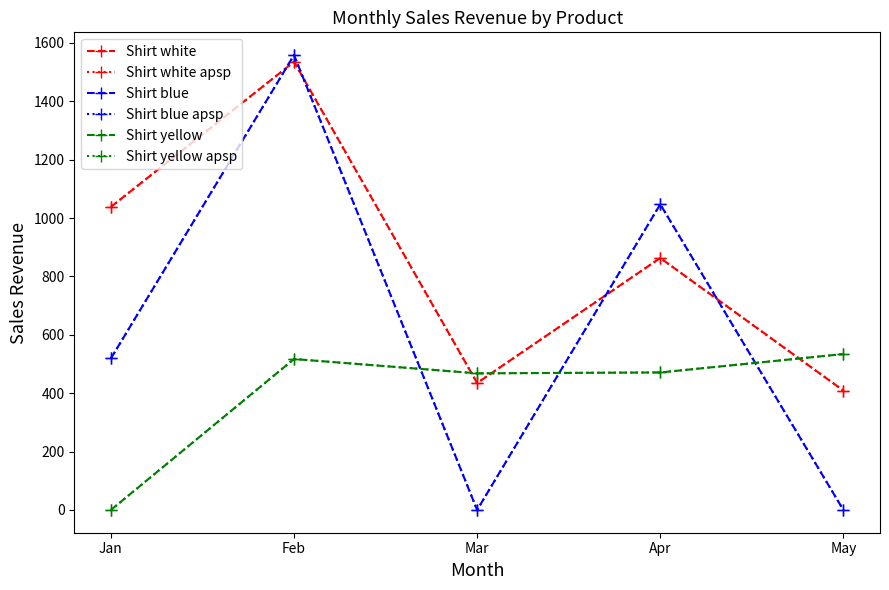

Read the Shirt yellow apsp value at May, to the nearest 100.

500